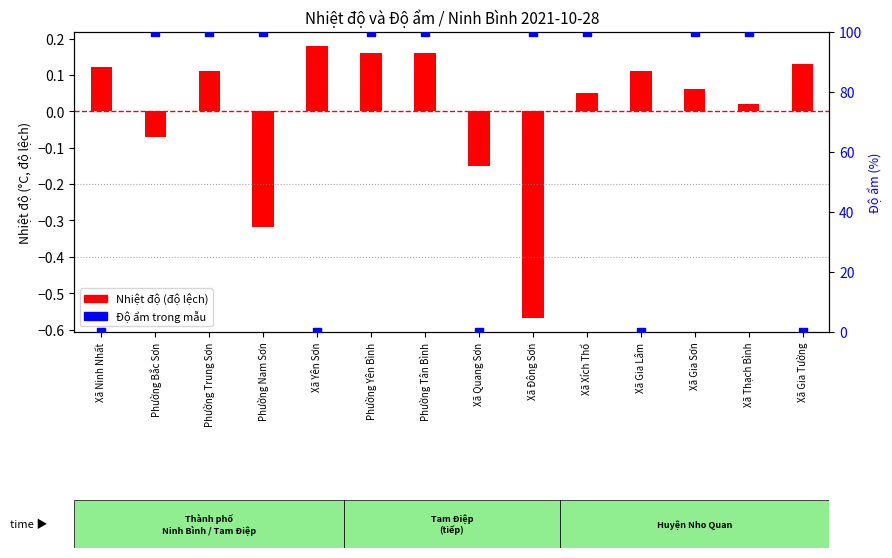

Which series has the largest total across all categories?

Độ ẩm (%)